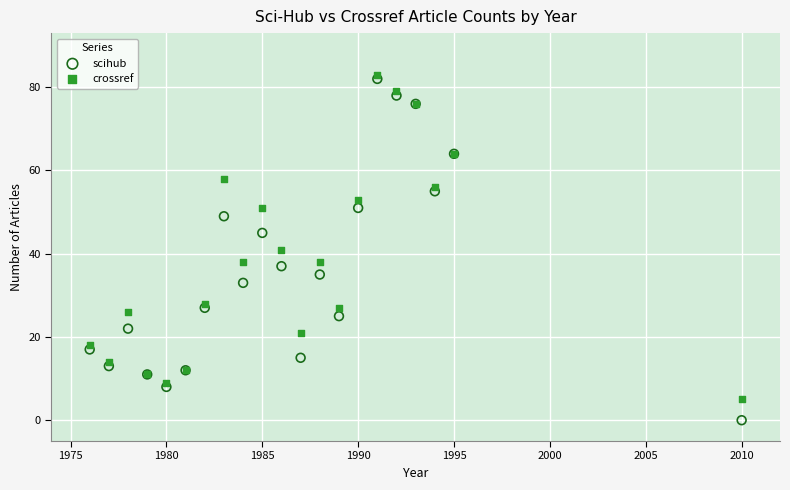

What is the X range (max minus min) for the scatter plot?

34